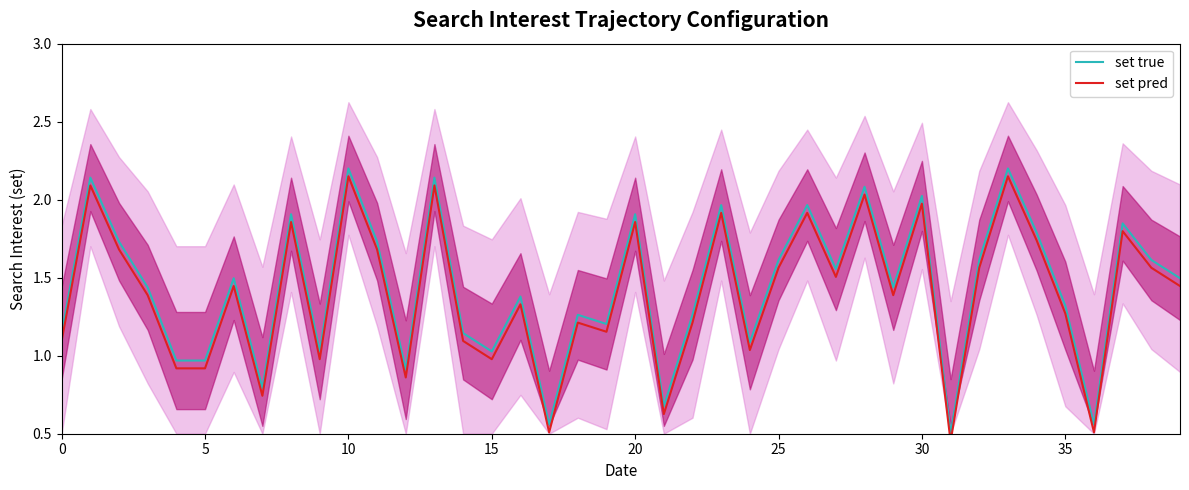

What is the value of the set true point at the 20th from the left?

1.2